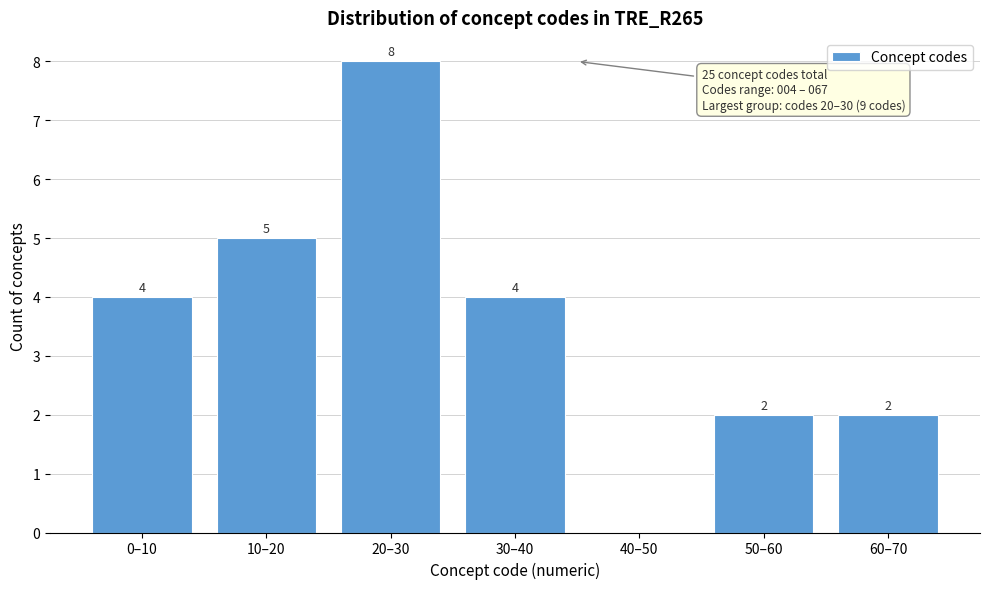

Reading right to left, extract all data points from this chart.

60–70=2	50–60=2	40–50=0	30–40=4	20–30=8	10–20=5	0–10=4